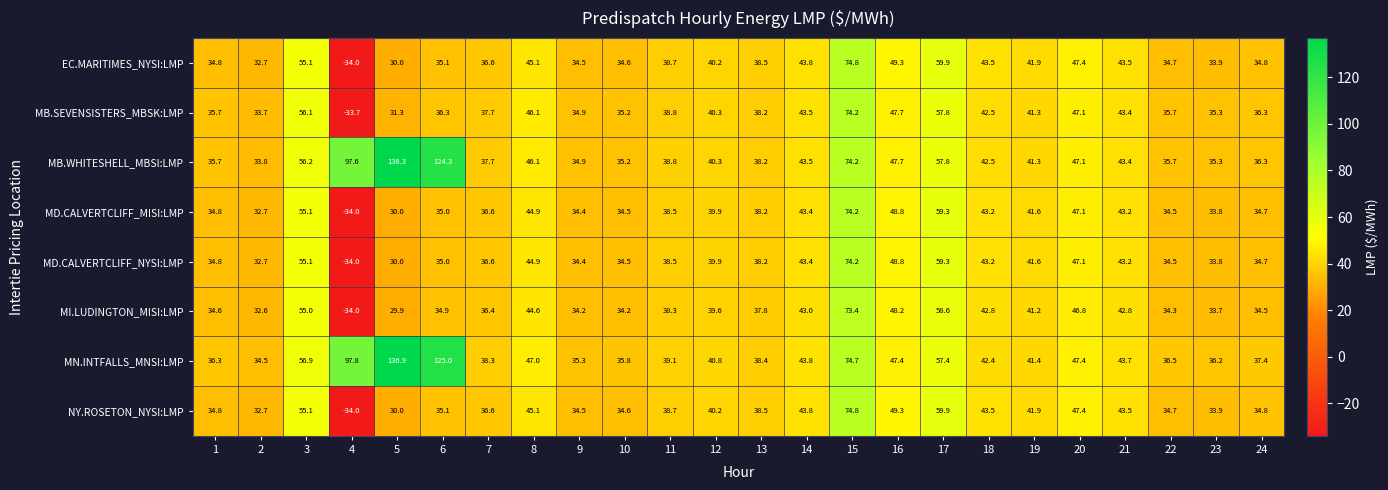

What is the spread (max minus min) of values at 14?

0.8